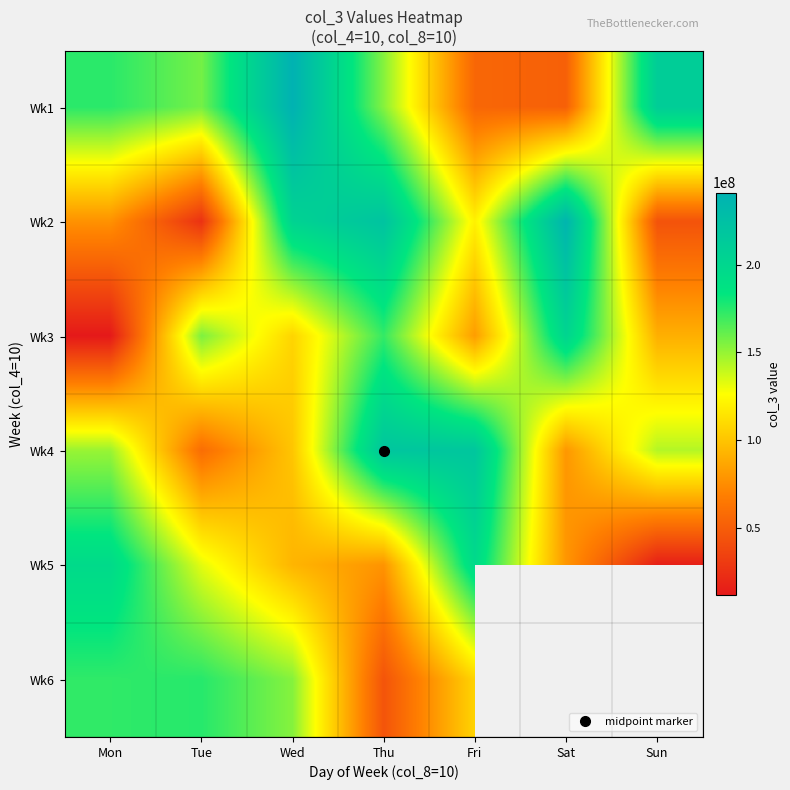

What is the greatest value displayed?

241277928.0